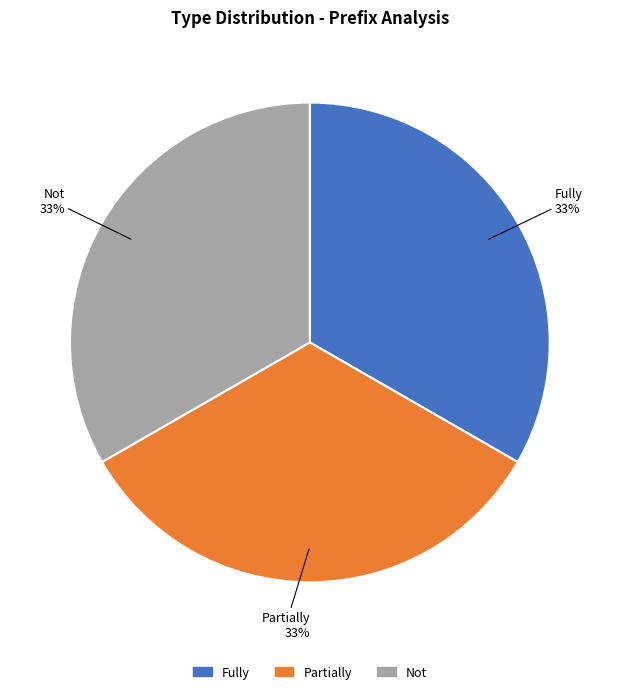

Combined, do Fully and Partially account for over 50%?

Yes